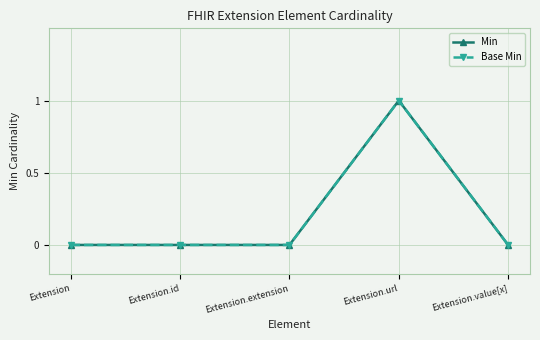

How many lines are shown in the chart?

2